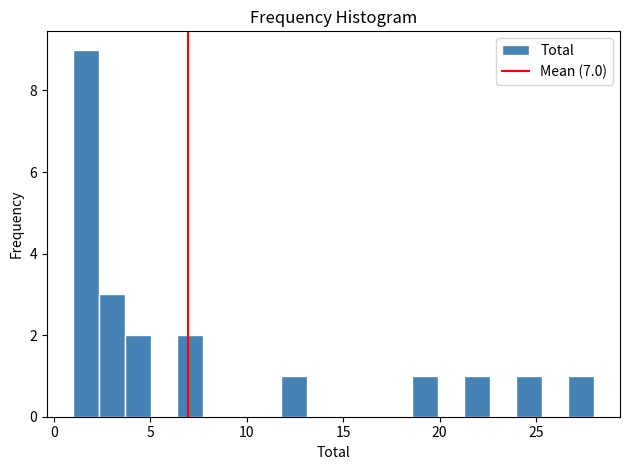

Around what value on the x-axis is the tallest bar? Give the approximate position of its centre, as read against the axis.

1.5